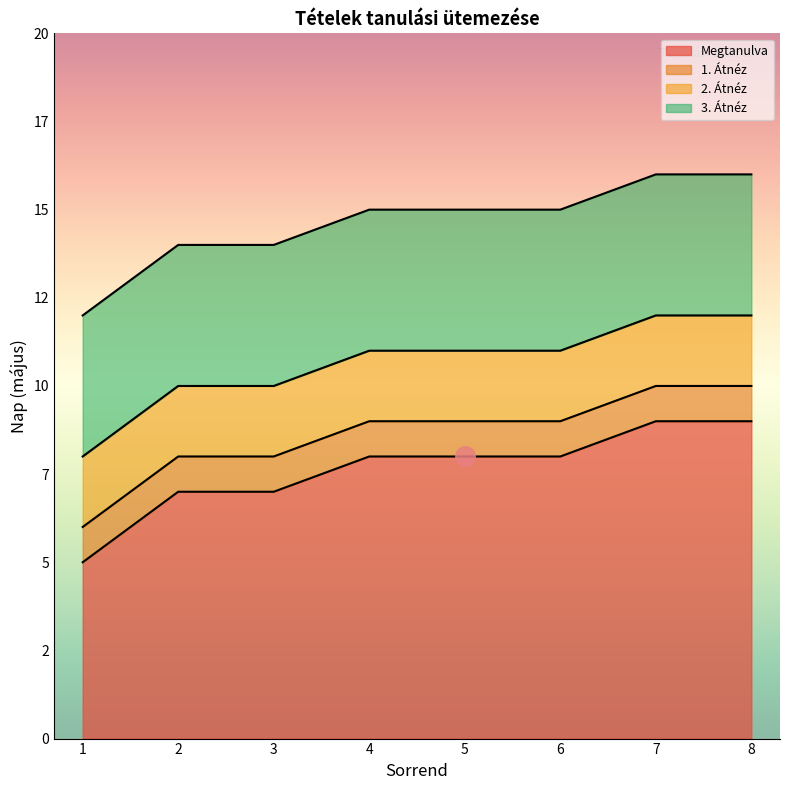

True or false: 3. Átnéz has a value of 23 at 5.

False